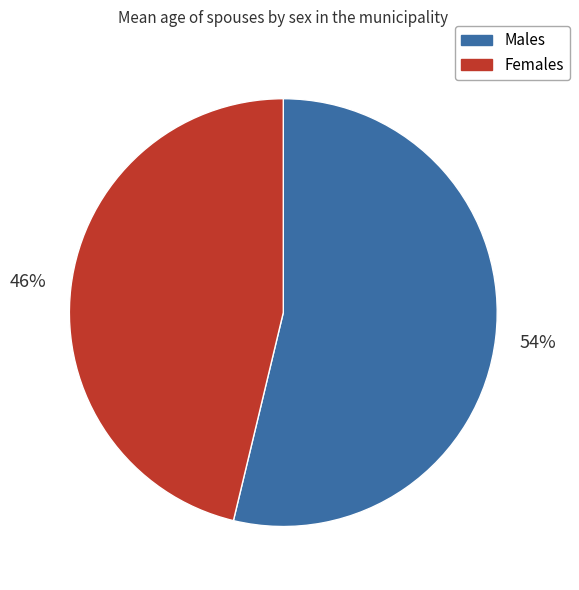

Between Males and Females, which is larger?

Males